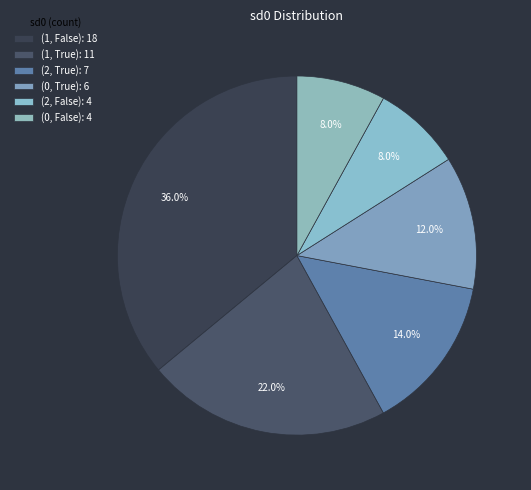

Count the number of slices in the pie.

6